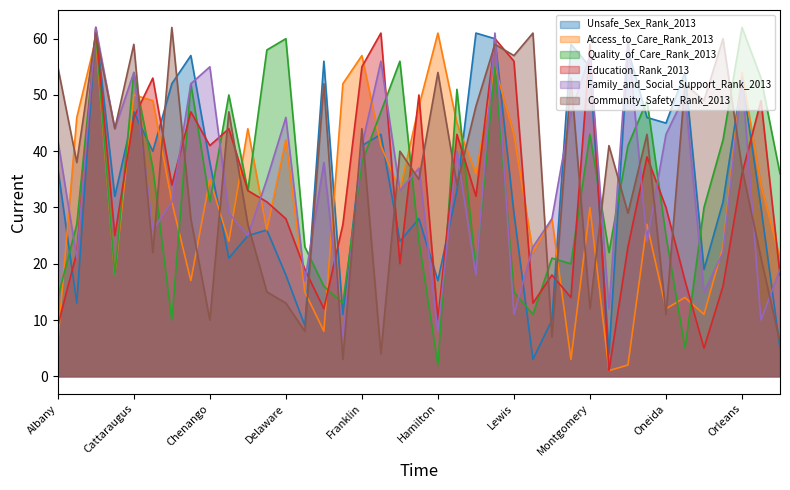

Where do Quality_of_Care_Rank_2013 and Community_Safety_Rank_2013 first cross each other?

Cattaraugus and Cayuga